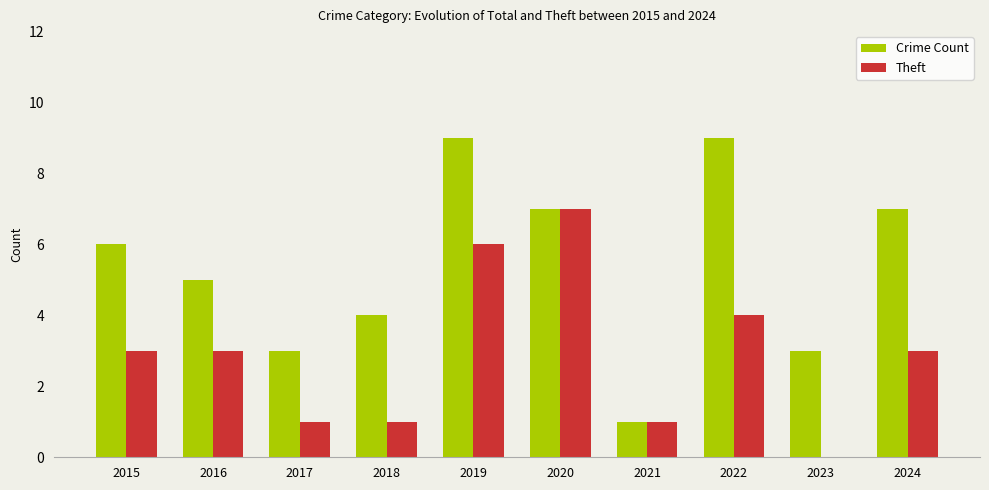

What are all the series names shown in the legend?

Crime Count, Theft